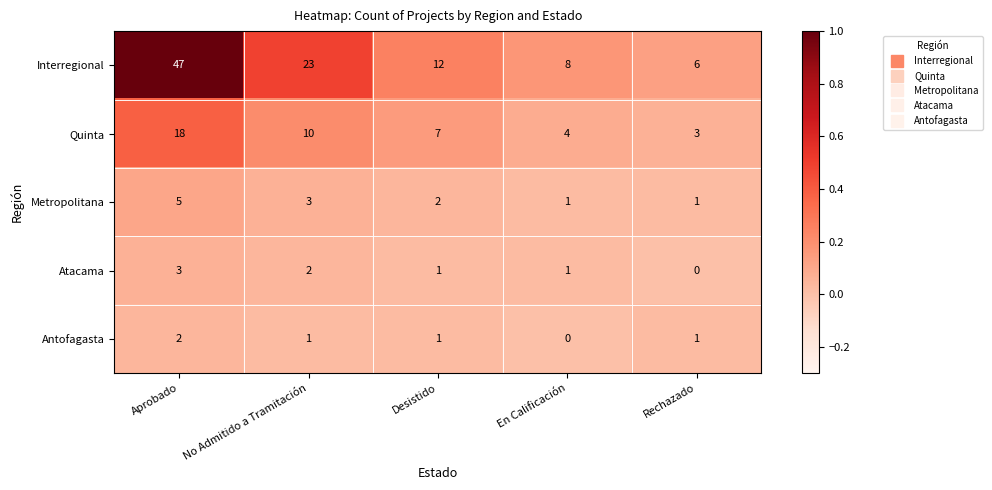

What is the sum of the Atacama values at No Admitido a Tramitación and En Calificación?

3